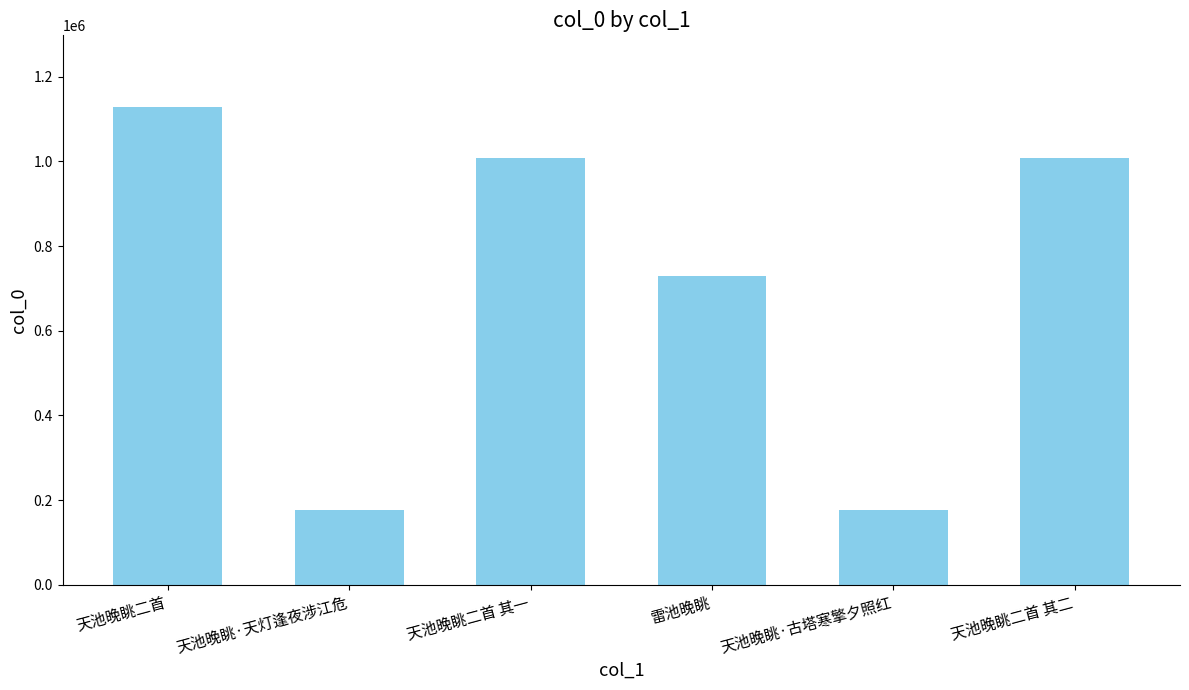

What is the change in value from 天池晚眺·天灯逢夜涉江危 to 天池晚眺二首 其二?

+830055